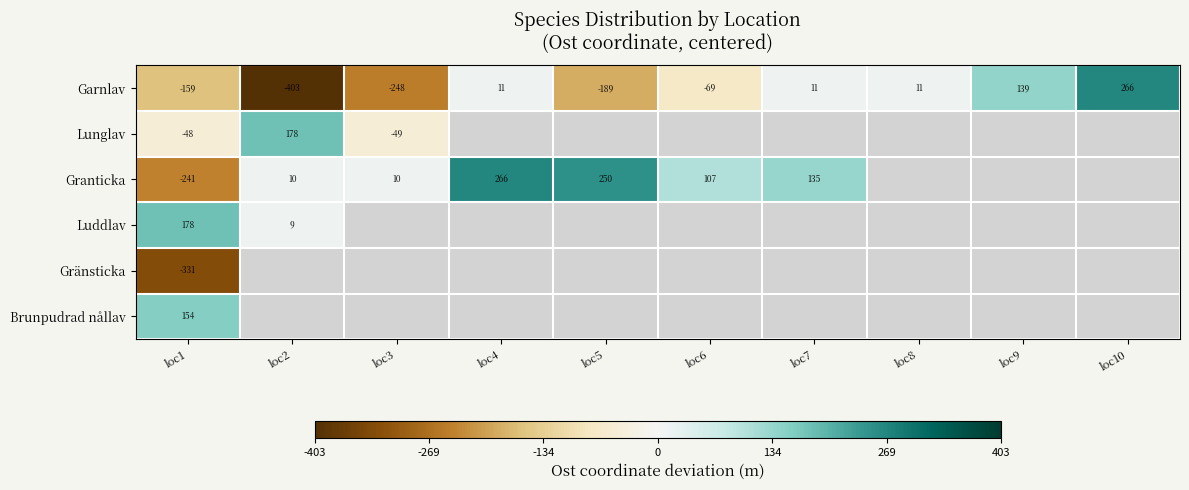

At loc1, list the series in order from largest to smallest.

Luddlav, Brunpudrad nållav, Lunglav, Garnlav, Granticka, Gränsticka